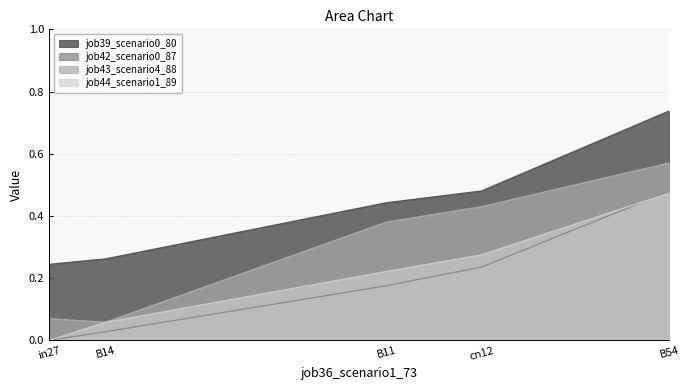

What is the difference between the highest and lowest values at in27?

0.2